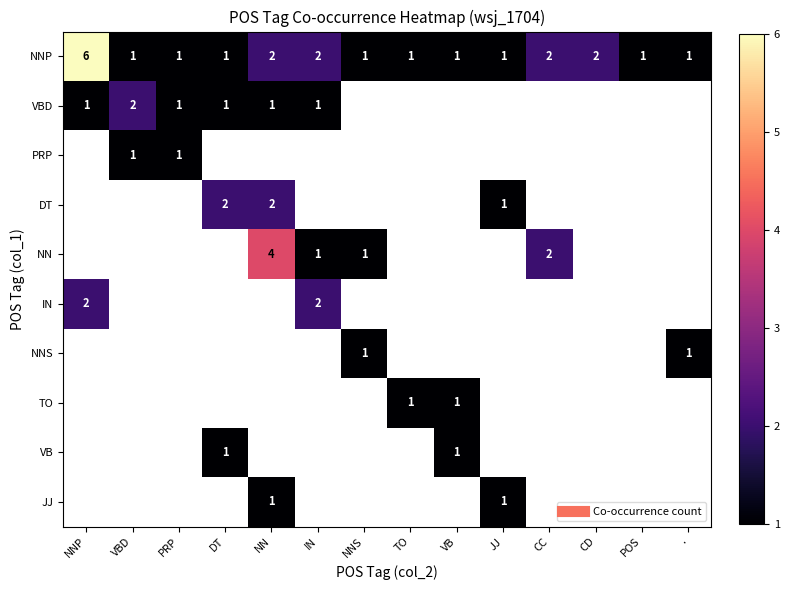

At which category does the chart reach its minimum across all series?

NNS